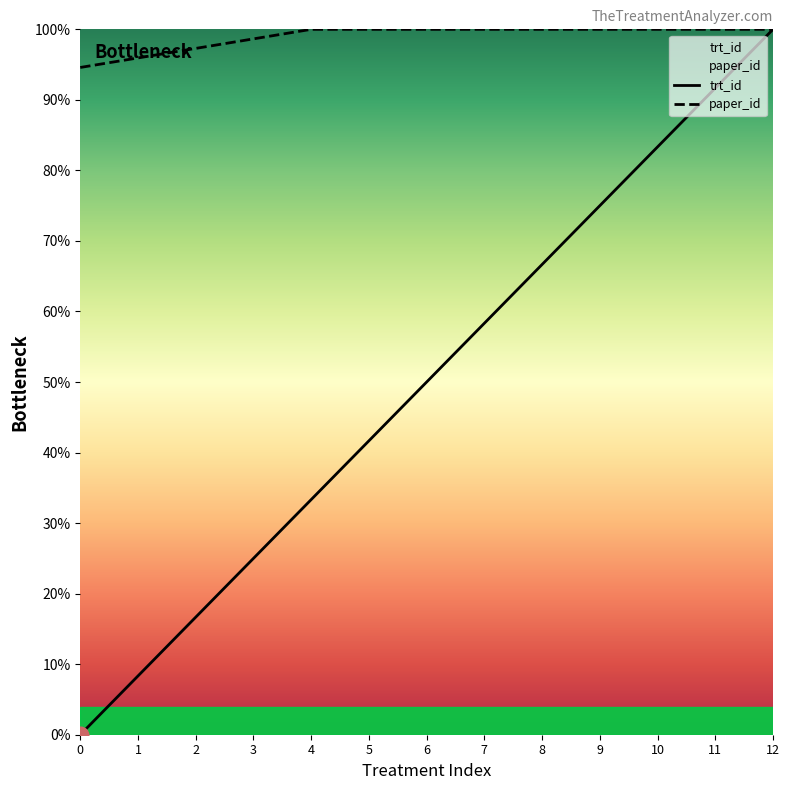

Reading left to right, list all the values displayed in this chart.

trt_id: 0.0	8.3	16.7	25.0	33.3	41.7	50.0	58.3	66.7	75.0	83.3	91.7	100.0
paper_id: 94.6	95.9	97.3	98.6	100.0	100.0	100.0	100.0	100.0	100.0	100.0	100.0	100.0